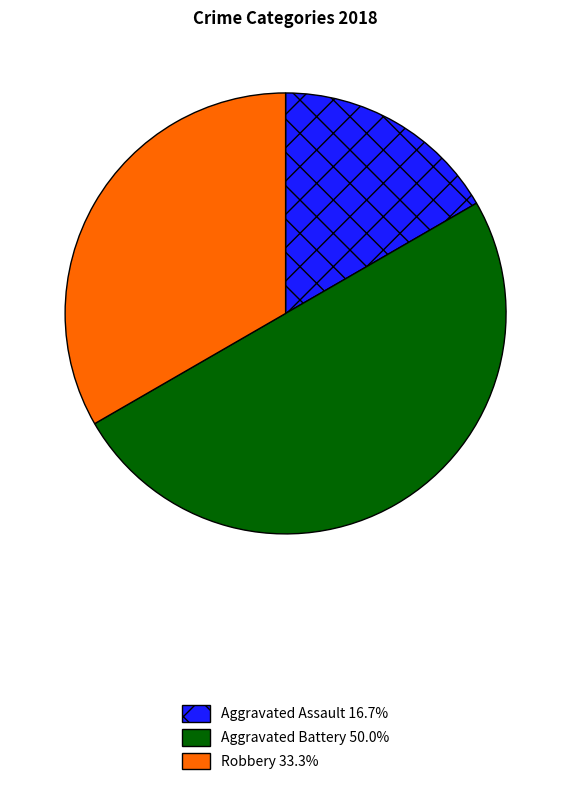

Count the number of slices in the pie.

3